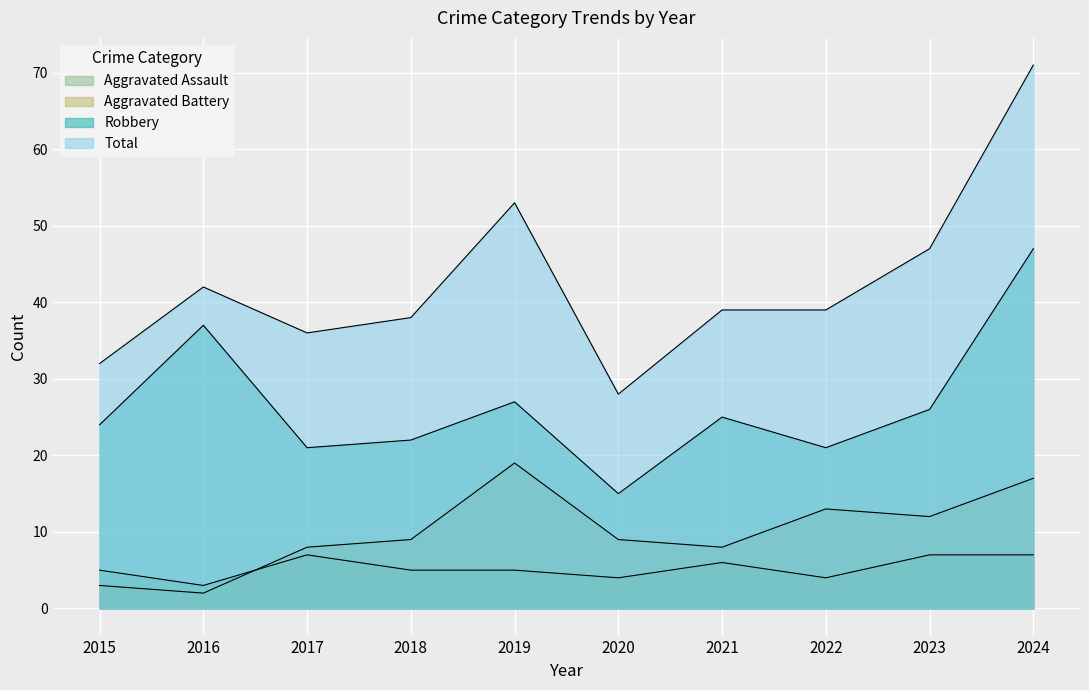

The value of Aggravated Battery at 2022 is 13. True or false?

True